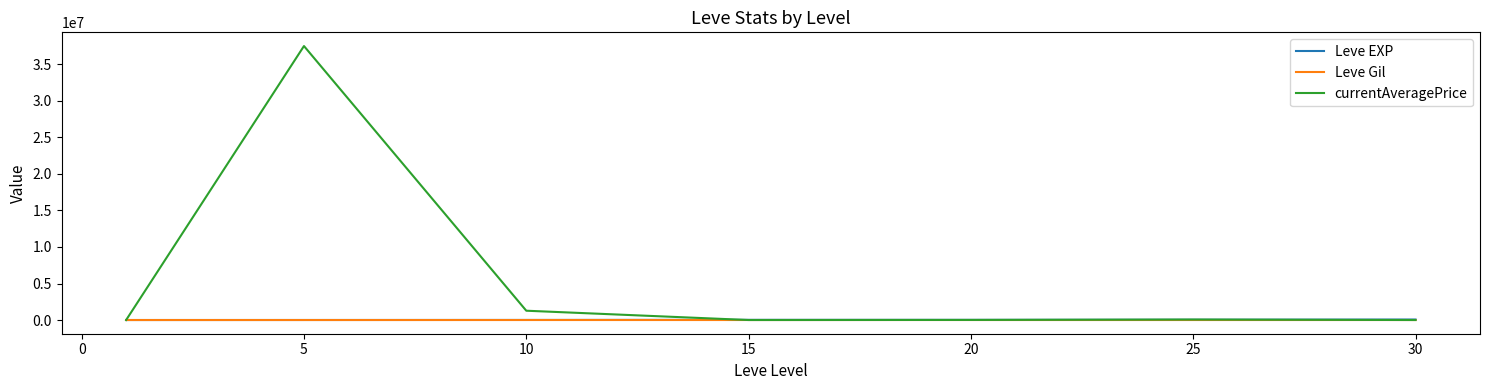

What is the highest value of the currentAveragePrice series?

37510250.0